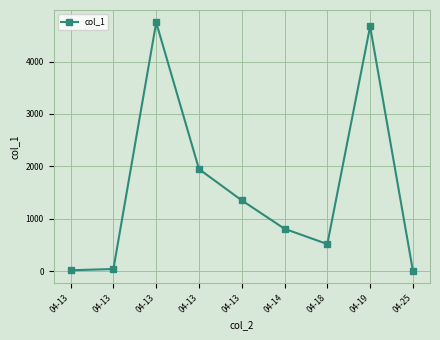

How many data points does each series have?

9